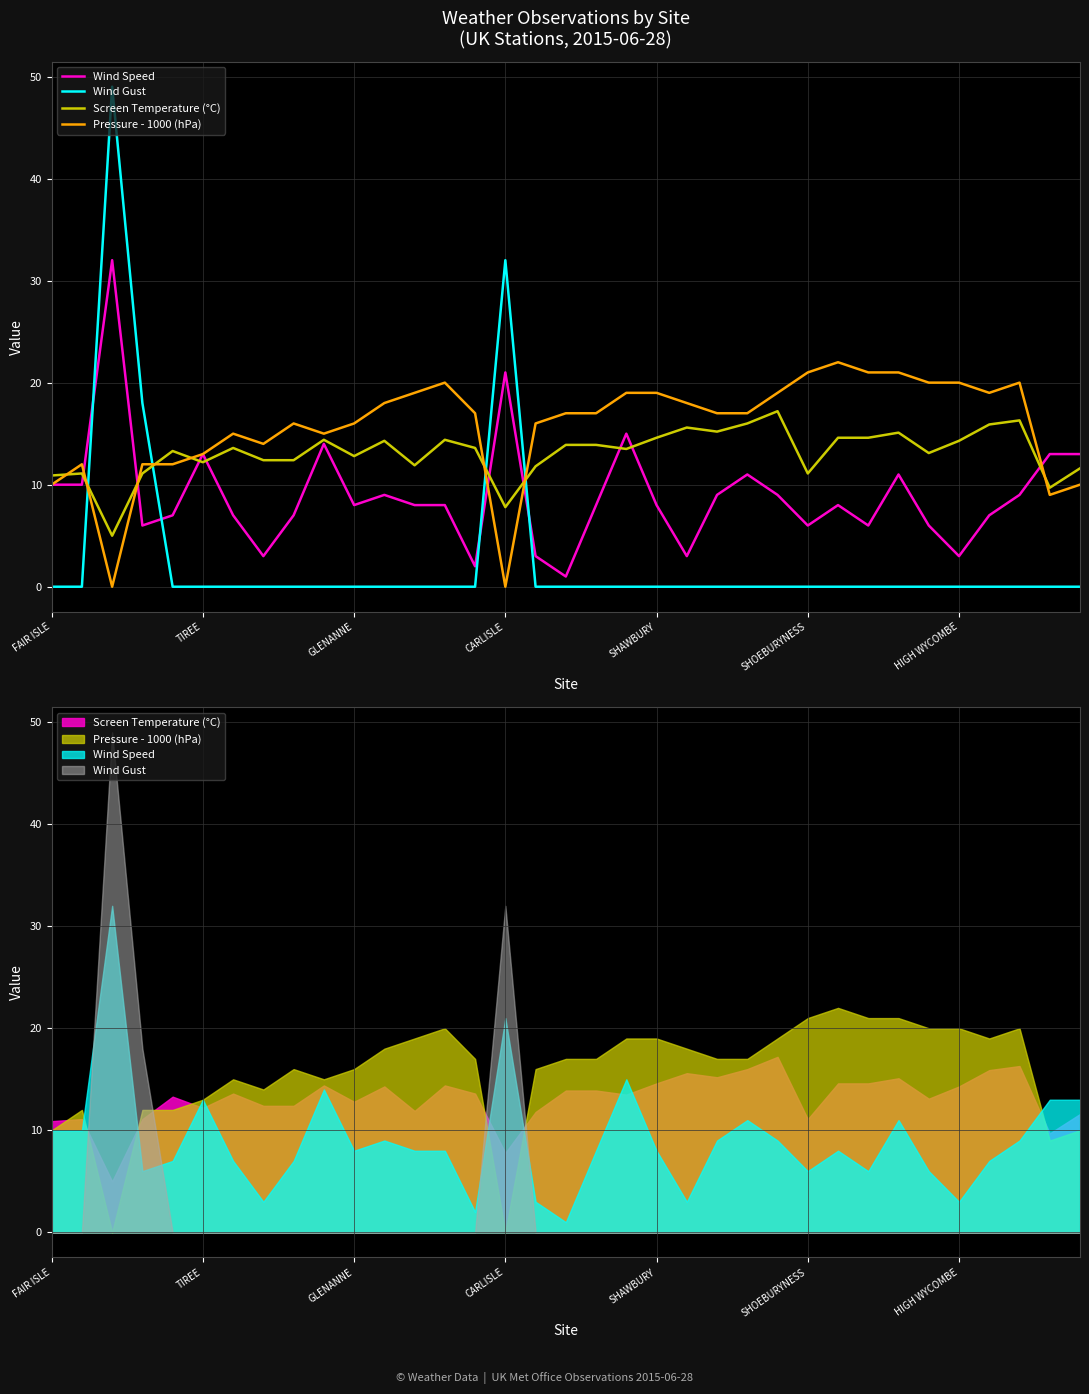

Which series has the largest range (max minus min)?

Wind Gust